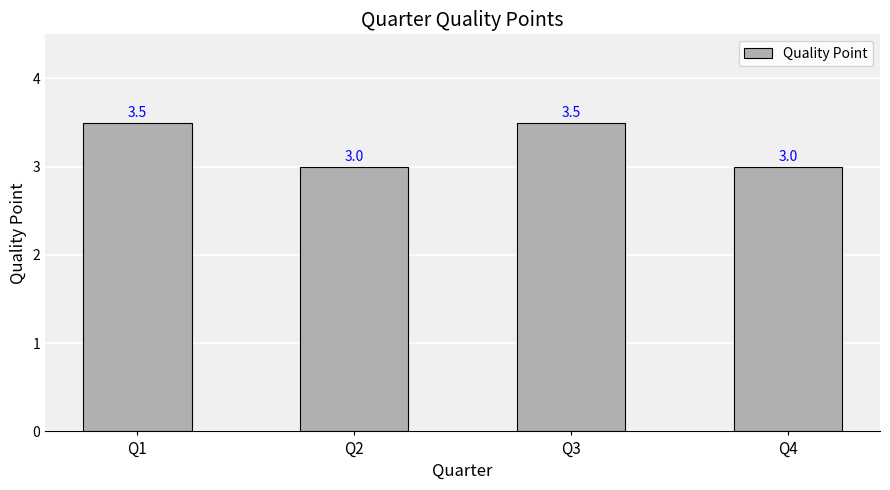

Are the bars grouped side by side (vs. stacked)?

No